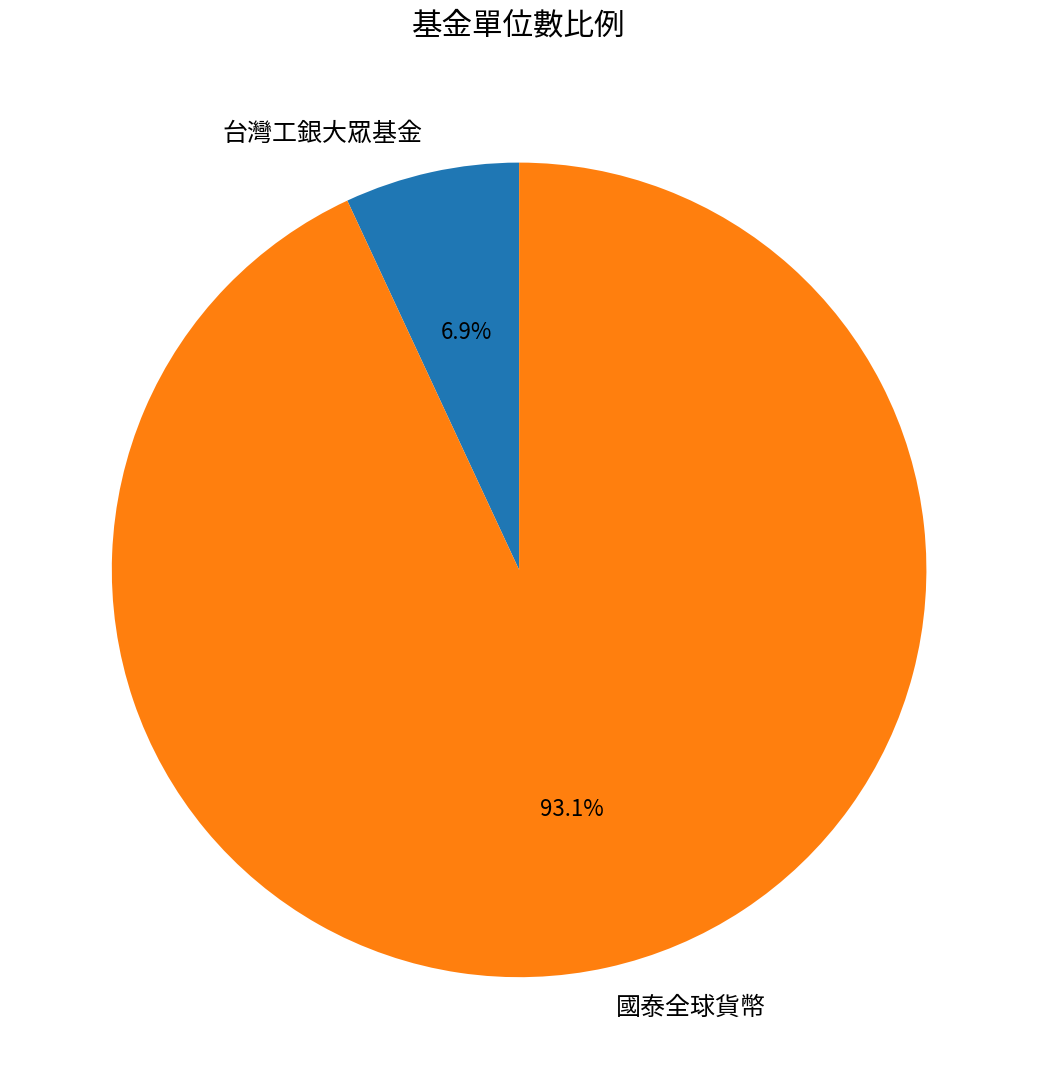

Which category has the biggest portion of the pie?

國泰全球貨幣